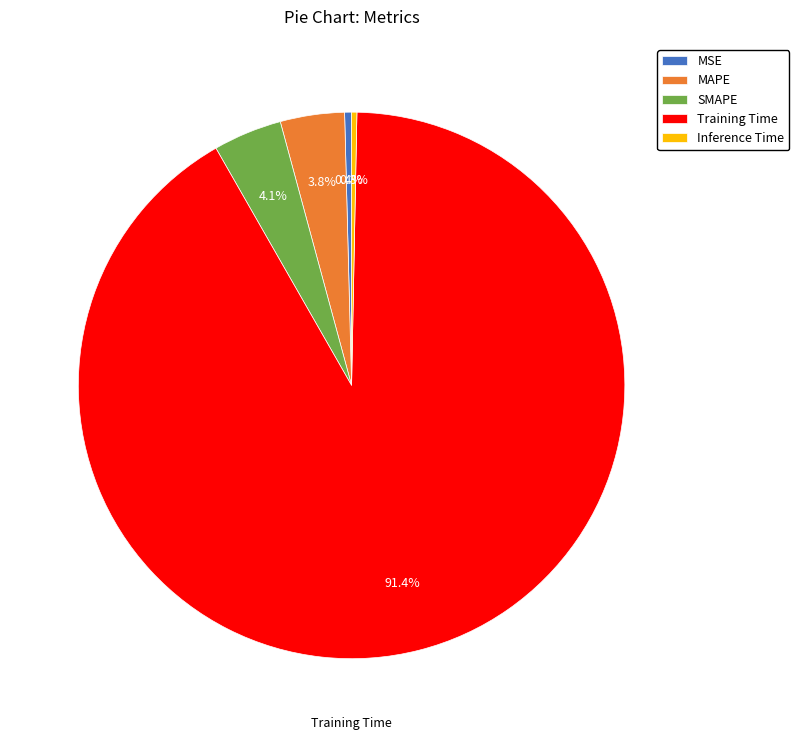

What percentage is the Training Time slice, to the nearest percent?

91%